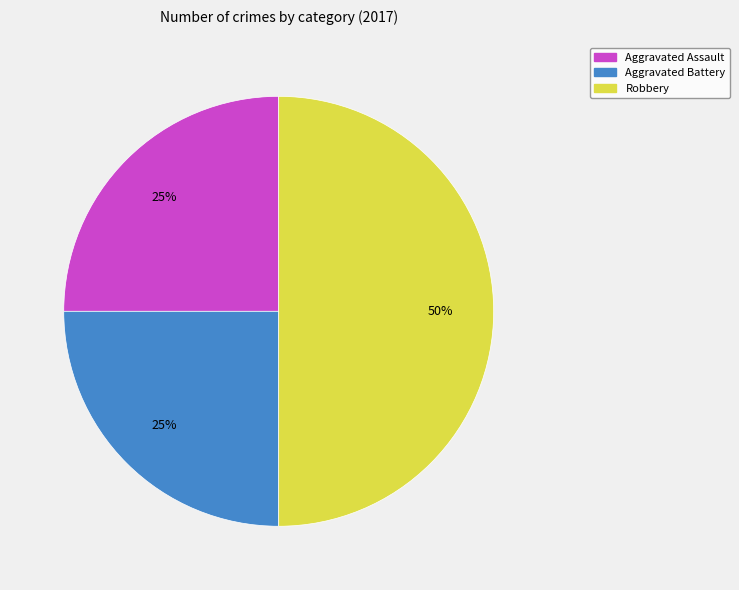

Which slice is the largest?

Robbery